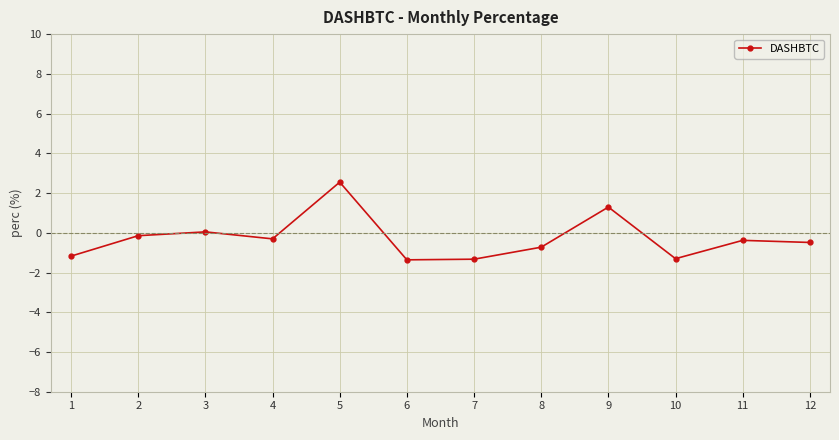

What is the maximum value shown in the chart?

2.5